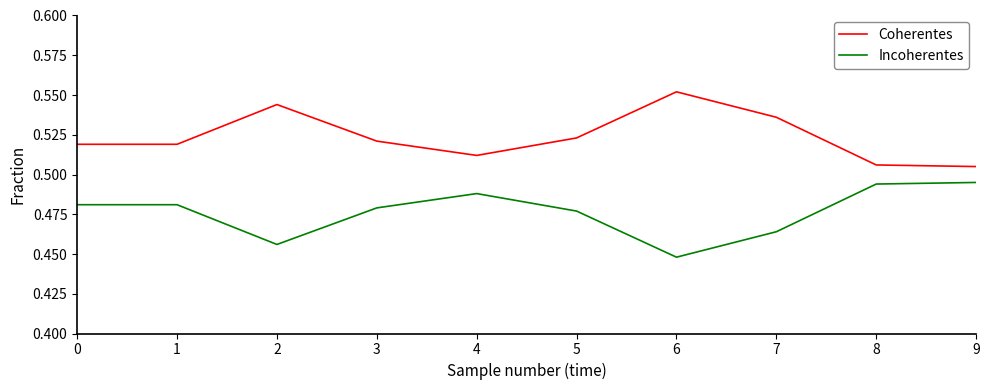

At how many categories does at least one series exceed 0?

10